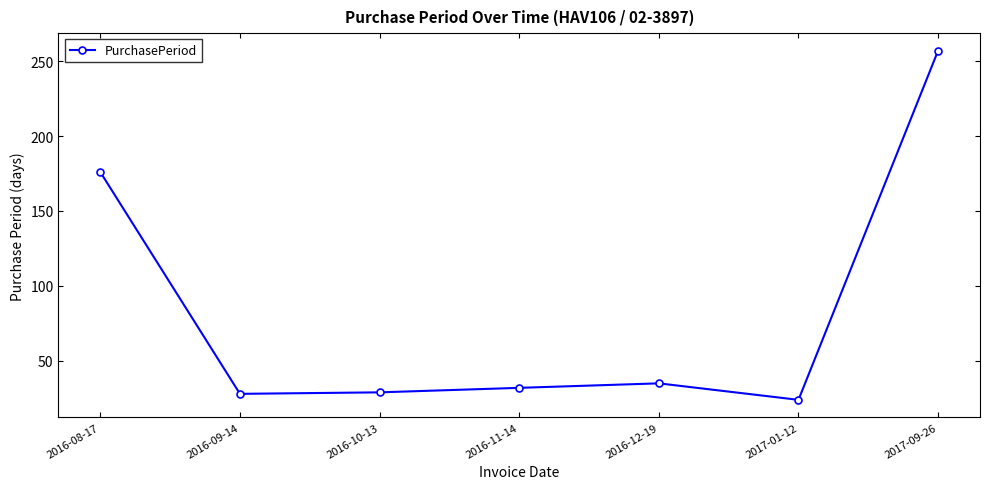

What is the average value?

83